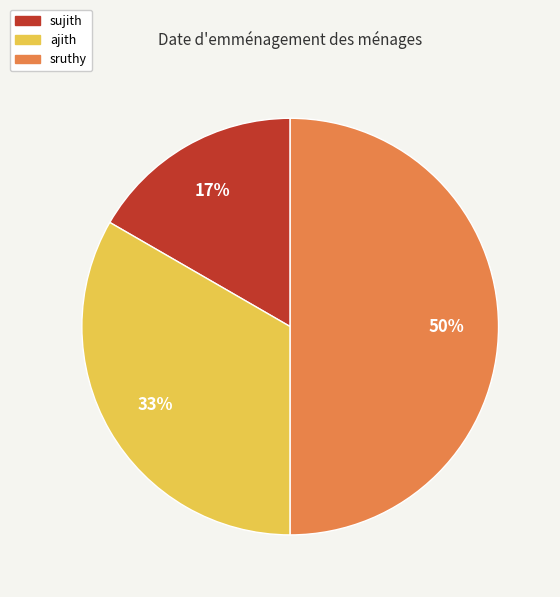

Combined, do sruthy and ajith account for over 50%?

Yes